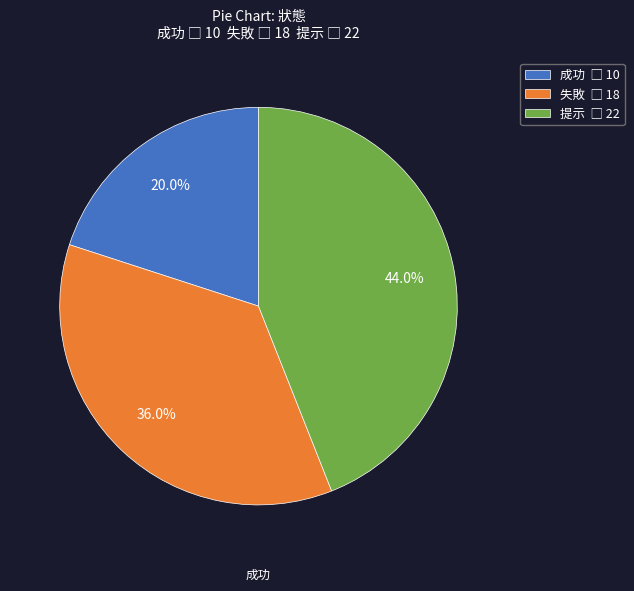

Is there any slice that represents more than half of the pie?

No